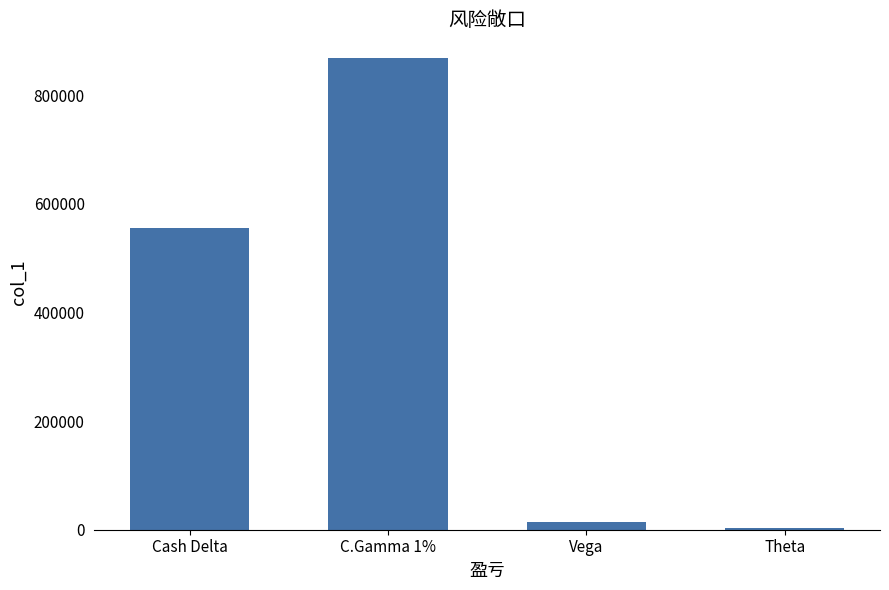

List the labels in order of value, largest first.

C.Gamma 1%, Cash Delta, Vega, Theta